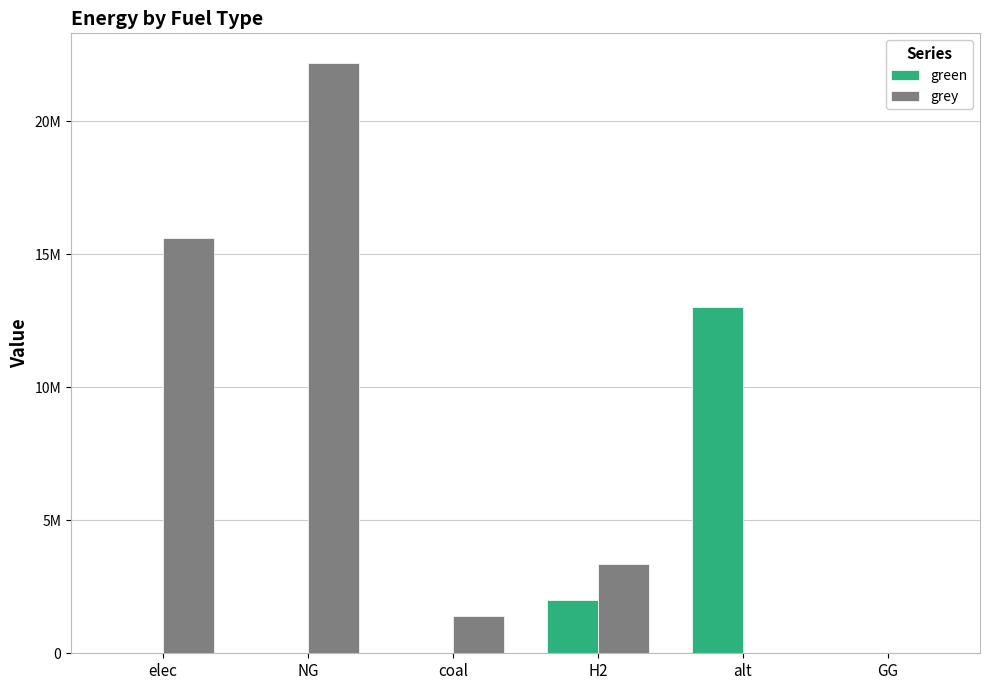

Which series has the widest spread of values?

grey